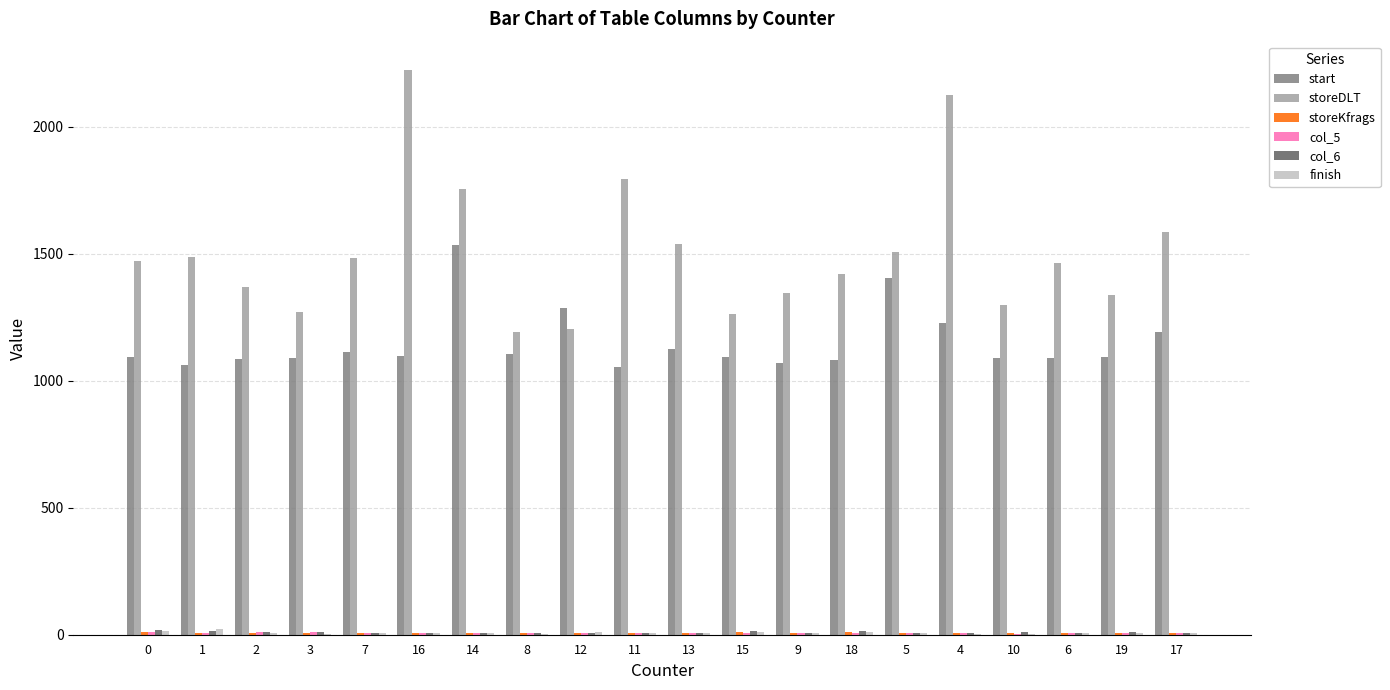

Which series has the largest total across all categories?

storeDLT